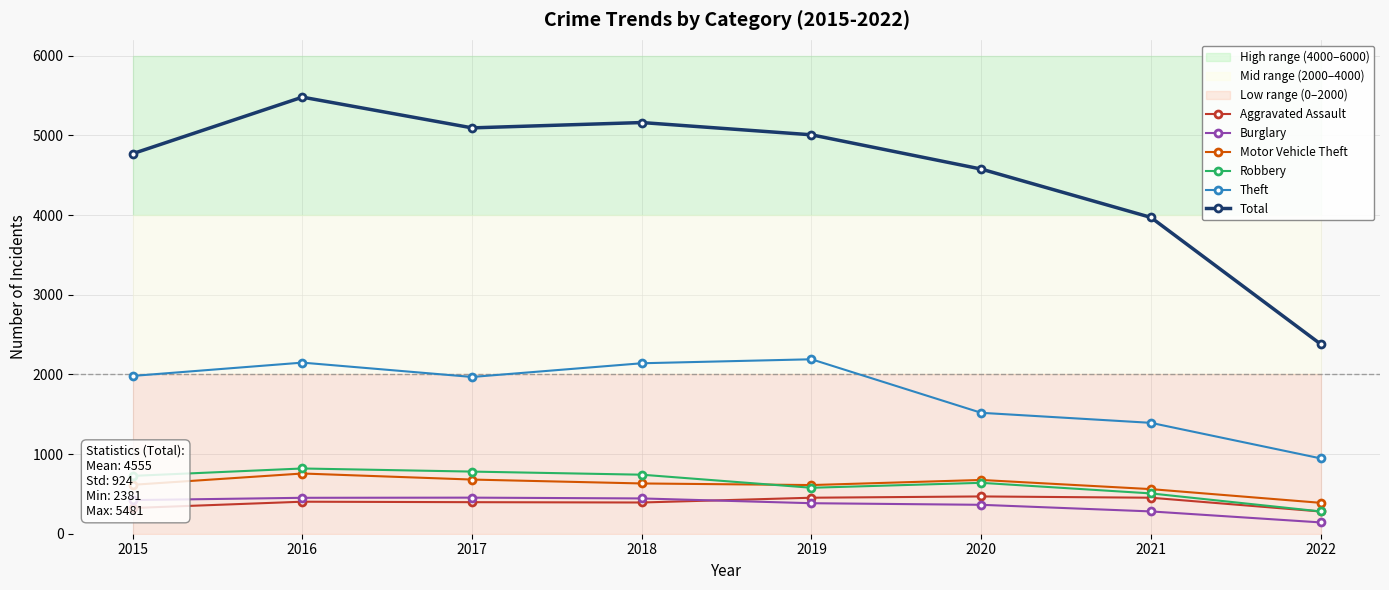

List the series in order of their peak value, lowest first.

Burglary, Aggravated Assault, Motor Vehicle Theft, Robbery, Theft, Total